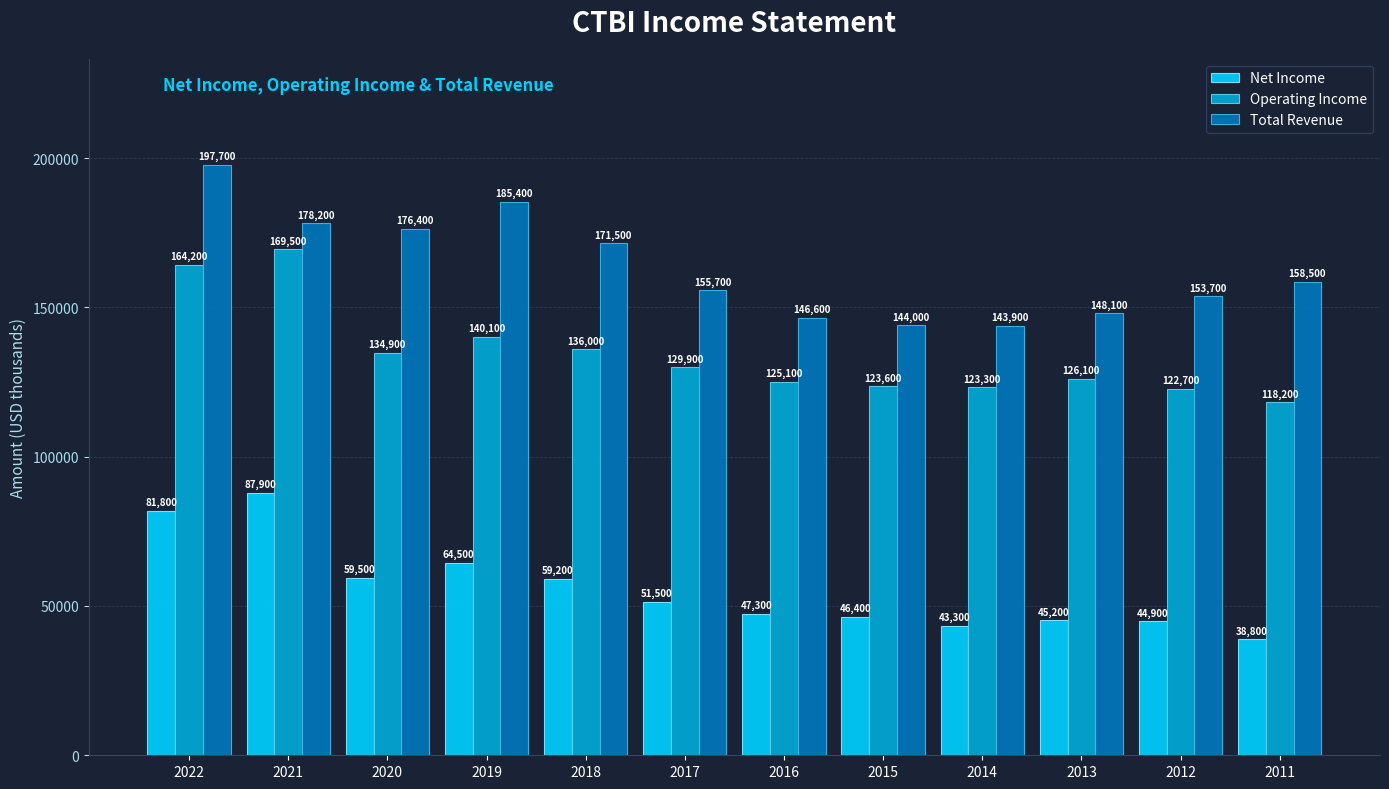

What is the total value across all series at 2017?

337100